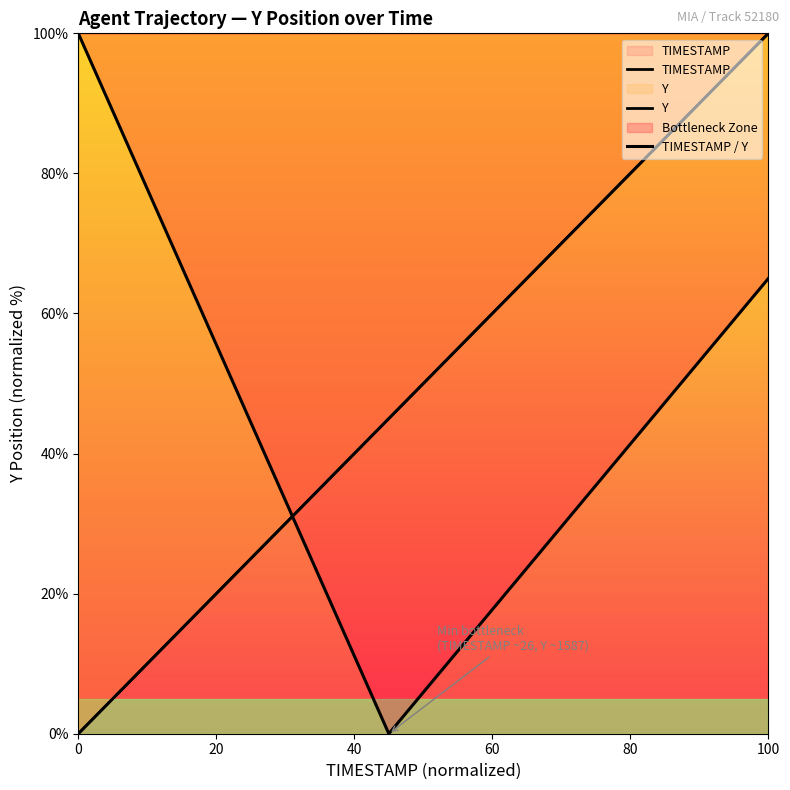

What is the average value of the TIMESTAMP series?

50.0